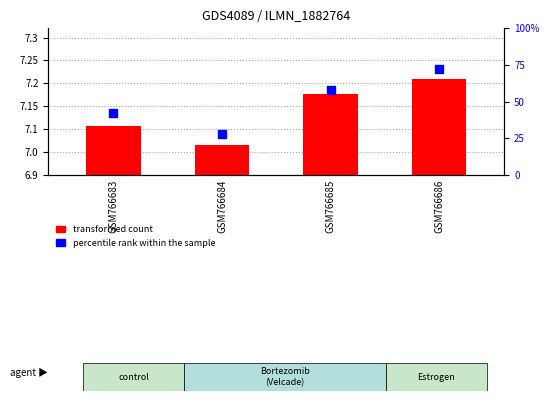

Is the value of percentile rank within the sample at GSM766686 greater than the value of transformed count at GSM766686?

No